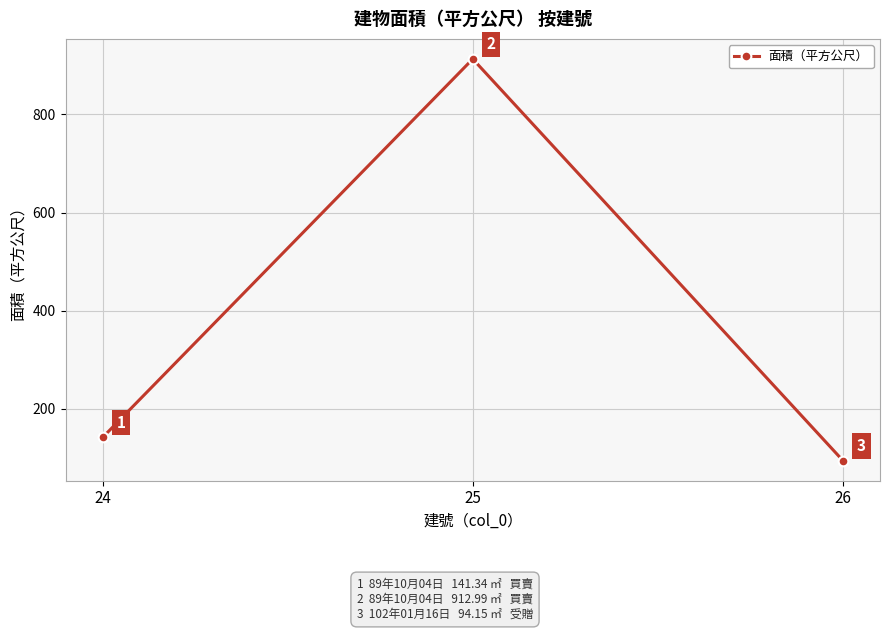

What is the value of the 2nd point from the left?

913.0